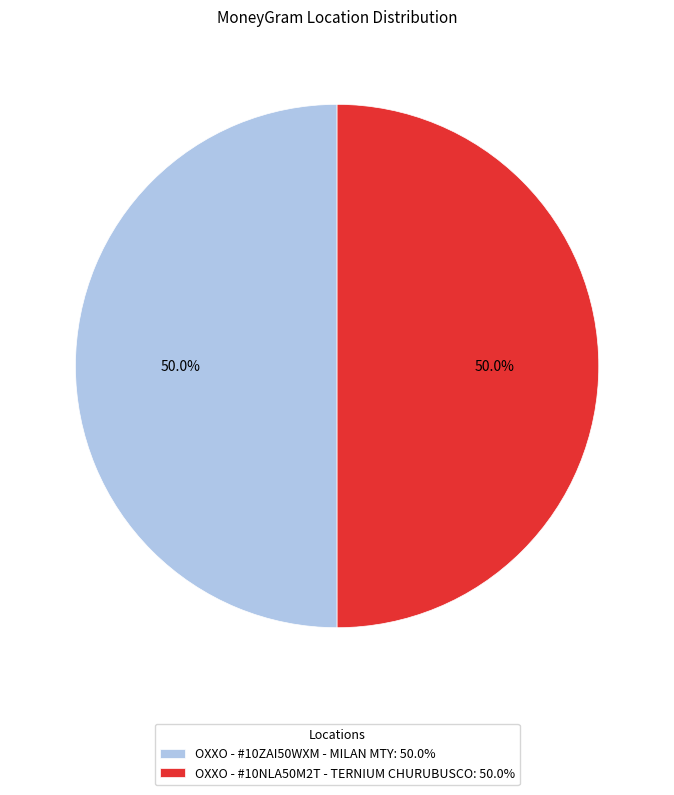

Count the number of slices in the pie.

2